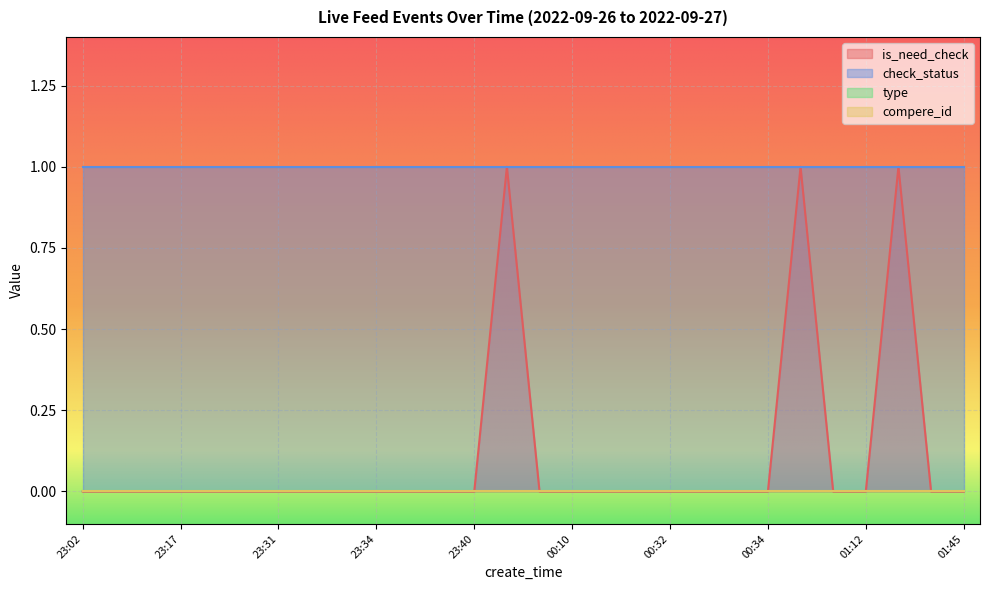

List the labels in order of type value, smallest first.

23:02, 23:04, 23:11, 23:17, 23:26, 23:30, 23:31, 23:31, 23:32, 23:34, 23:34, 23:40, 23:40, 23:48, 23:51, 00:10, 00:23, 00:27, 00:32, 00:33, 00:34, 00:34, 00:36, 01:11, 01:12, 01:19, 01:21, 01:45